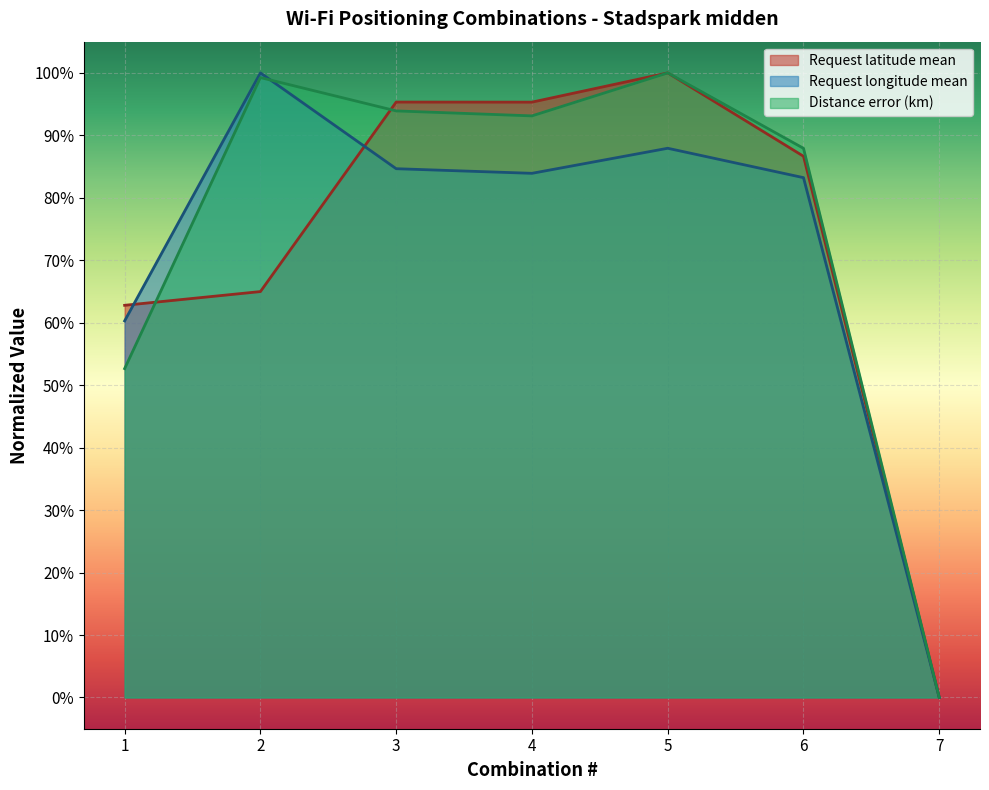

How many times do Distance error (km) and Request latitude mean cross each other?

3